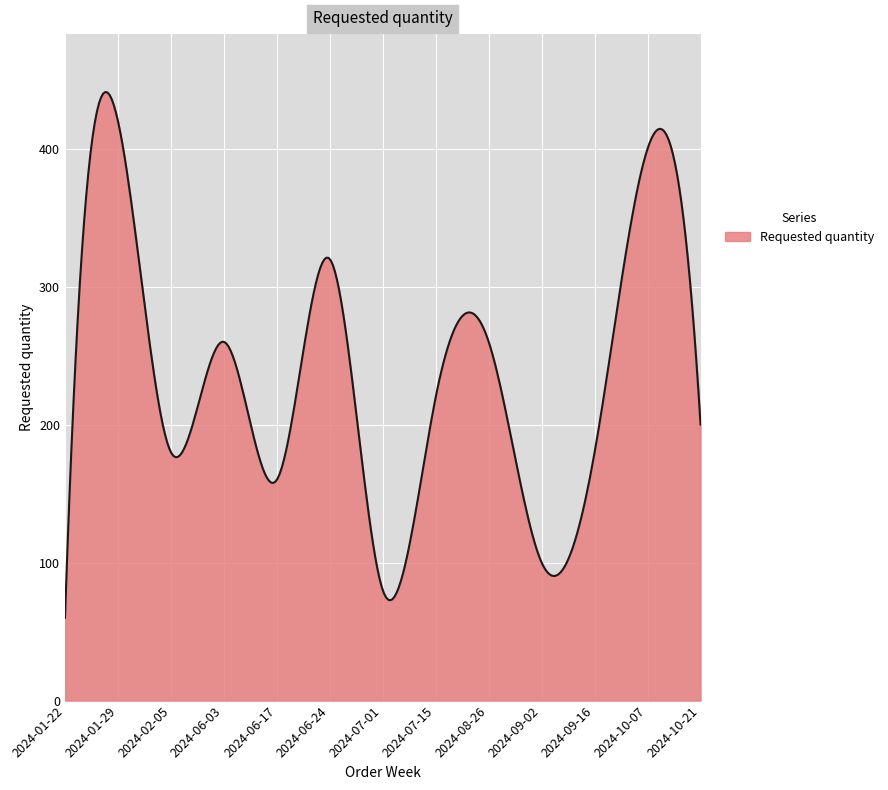

What is the maximum value shown in the chart?

441.1